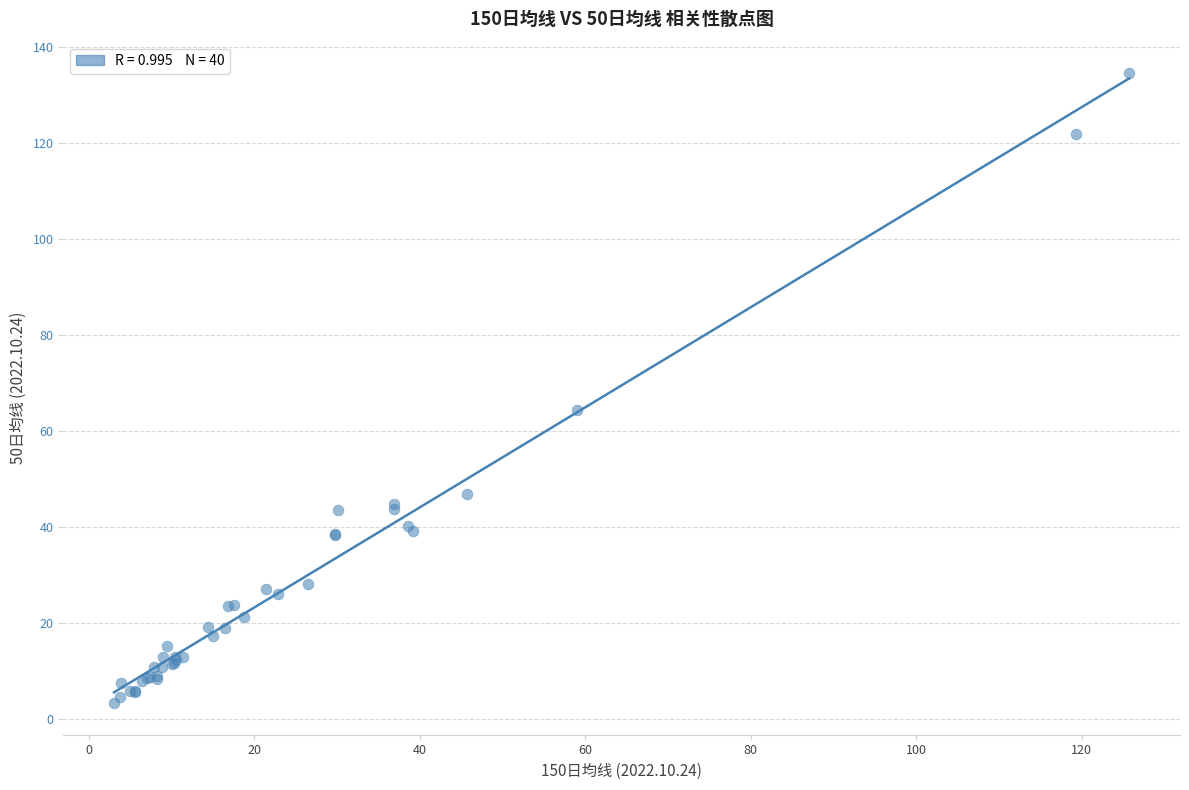

What Y value in the scatter plot is closest to 68?

64.4